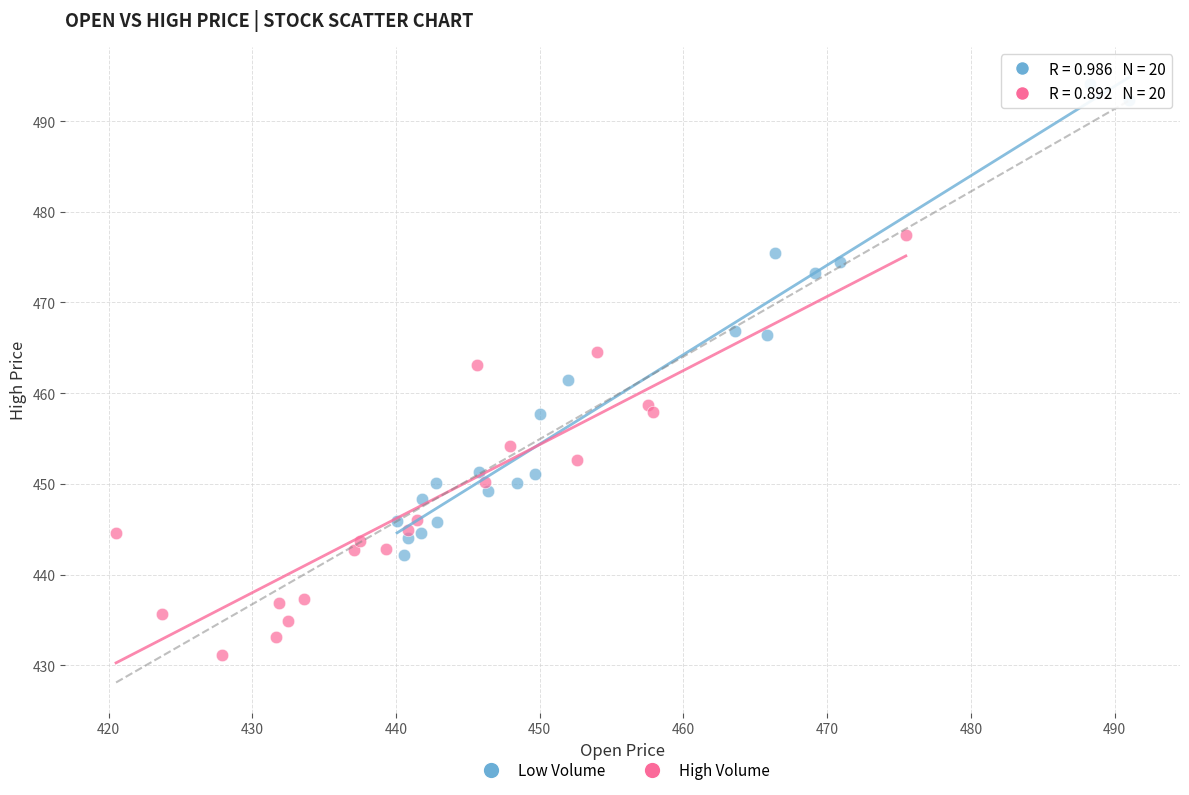

Which series has the largest Y range (max minus min)?

Low Volume